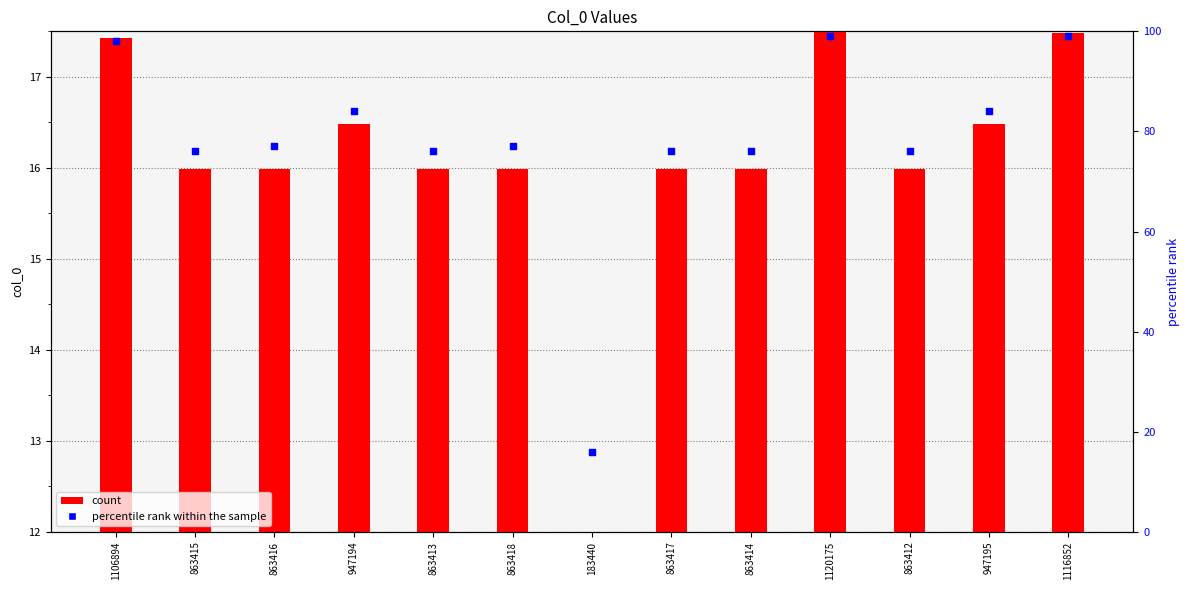

Which series has the largest total across all categories?

percentile rank within the sample